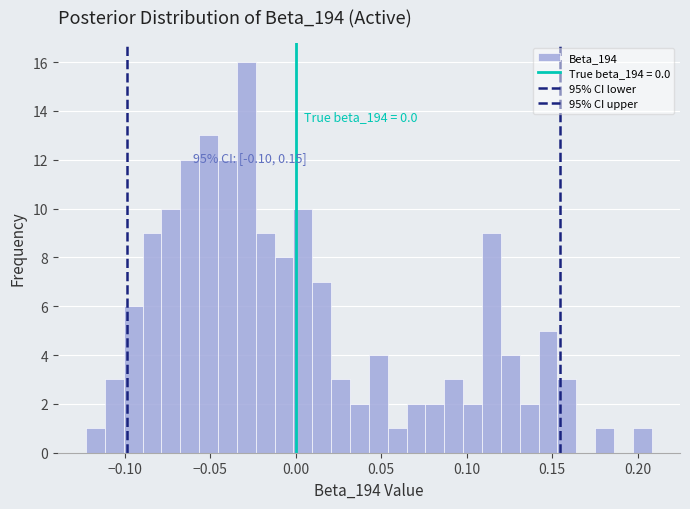

Around what value on the x-axis is the tallest bar? Give the approximate position of its centre, as read against the axis.

-0.030